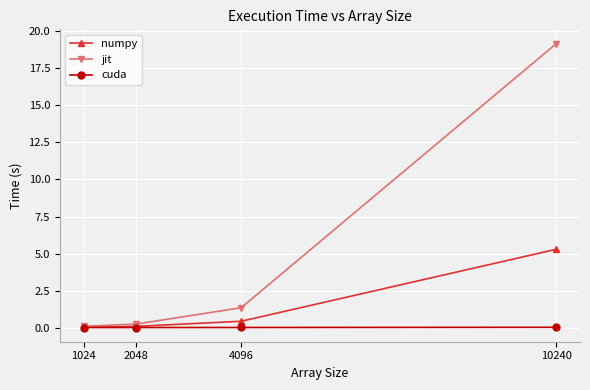

Which series has the largest total across all categories?

jit